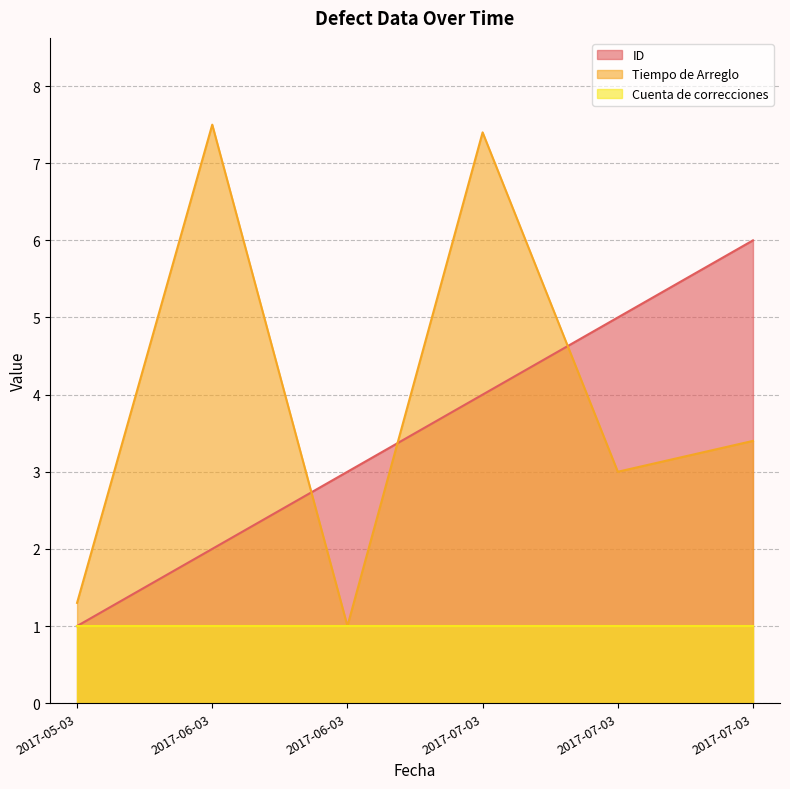

How many values in the Tiempo de Arreglo series exceed 3?

3